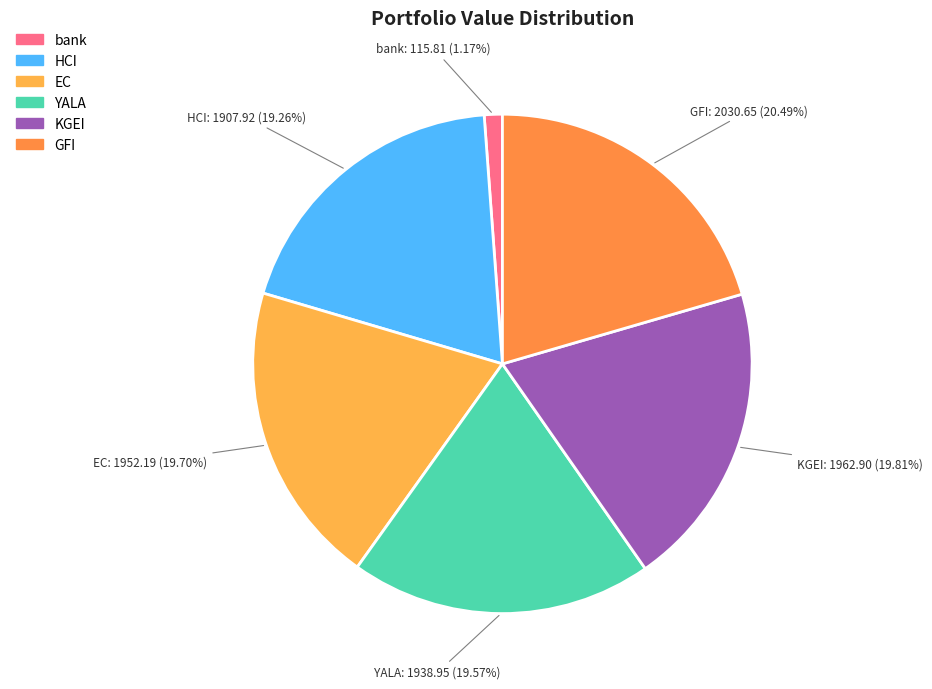

The HCI slice represents 19% of the pie. True or false?

True